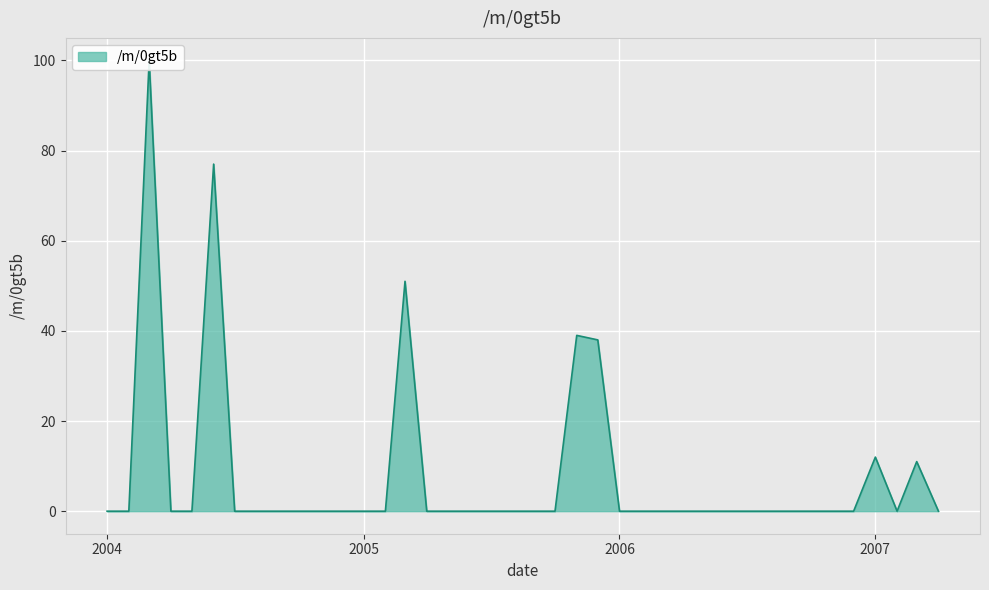

How many values are above zero?

7